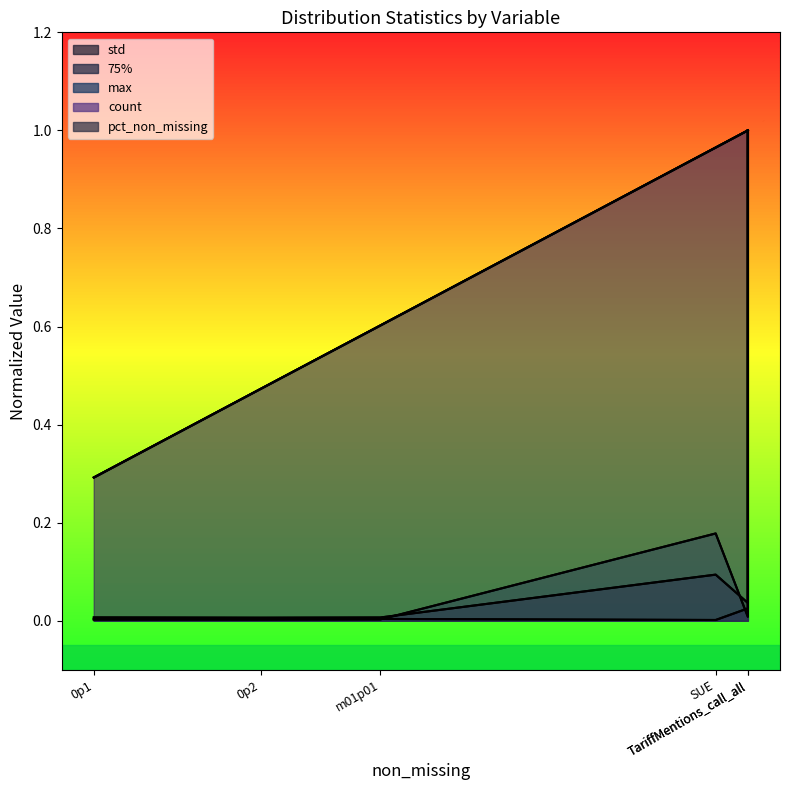

Between TariffMentions_call_all and 0p1, which is larger?

TariffMentions_call_all